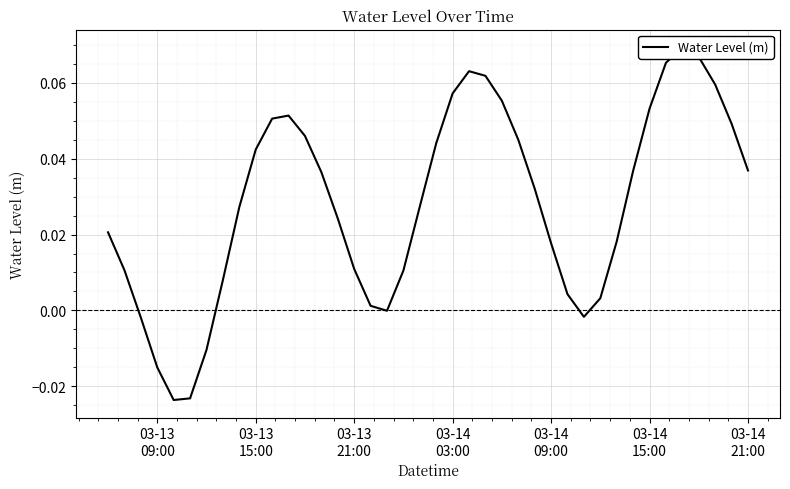

The value at 03-14 09:00 is 0.0. True or false?

True